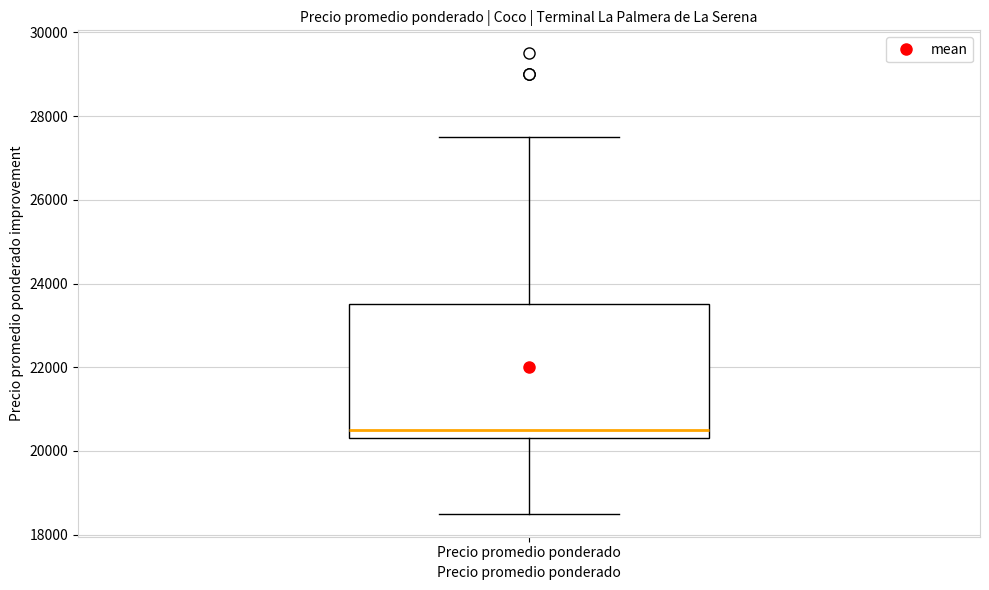

Read this box plot against the y-axis: the position of the median line, the range covered by the box, and the ends of both whiskers. The values are not printed on the chart, so give them approximately, as read against the axis.

median 20600, box 20400 to 23600, whiskers 18600 to 27600